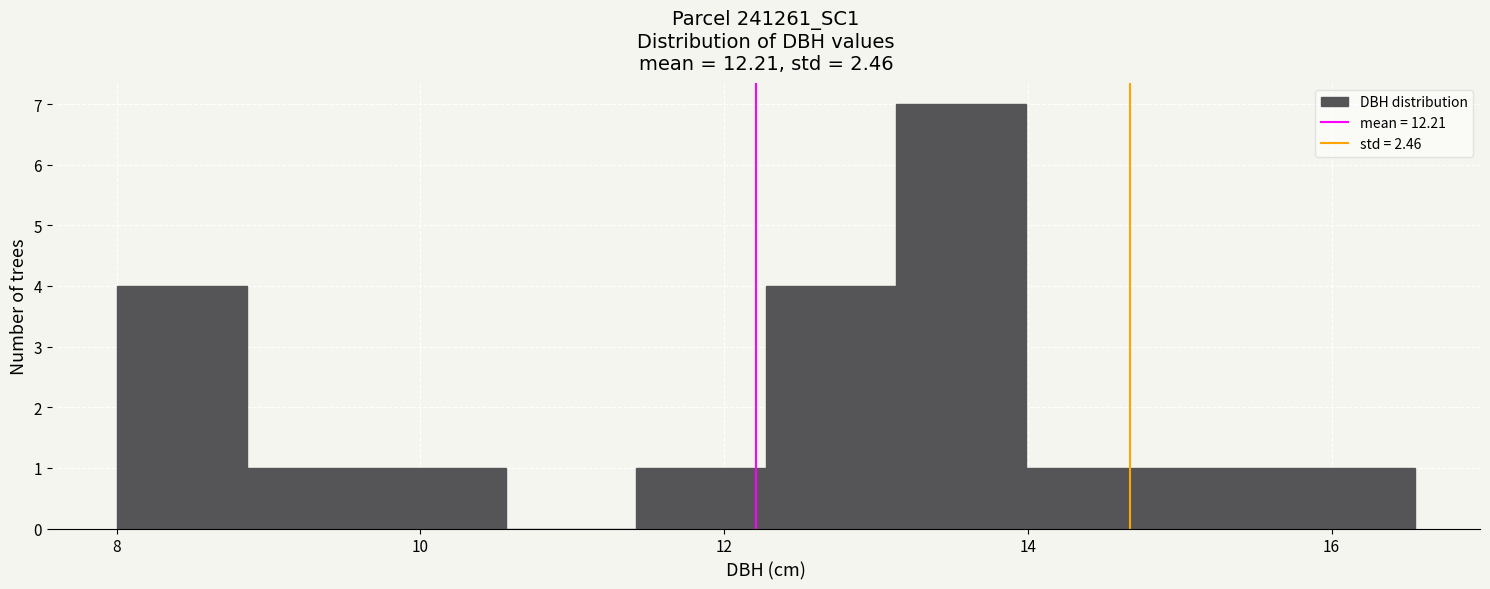

Reading left to right, list every bar in this chart as the range it spans on the x-axis followed by its height. Neither the bar edges nor the heights are printed on the chart, so give them approximately, as read against the axes.

8.0 to 8.8: 4
8.8 to 9.8: 1
9.8 to 10.6: 1
10.6 to 11.4: 0
11.4 to 12.2: 1
12.2 to 13.2: 4
13.2 to 14.0: 7
14.0 to 14.8: 1
14.8 to 15.6: 1
15.6 to 16.6: 1